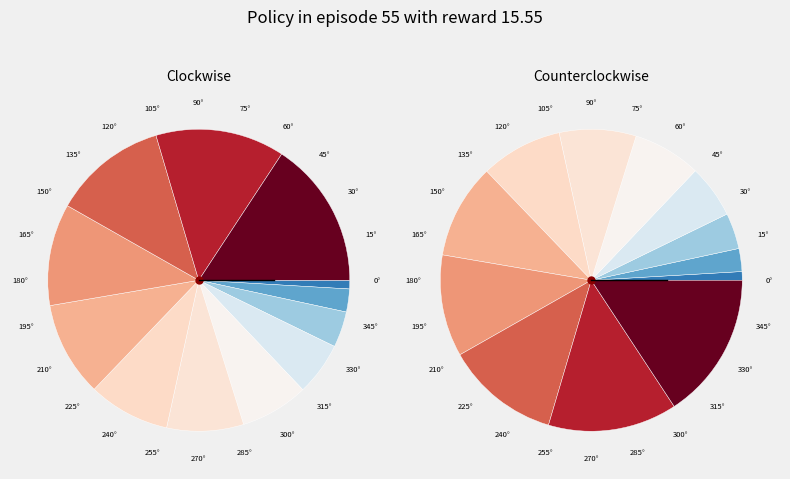

Is it true that 2020-06-09 is 19% of the pie?

False